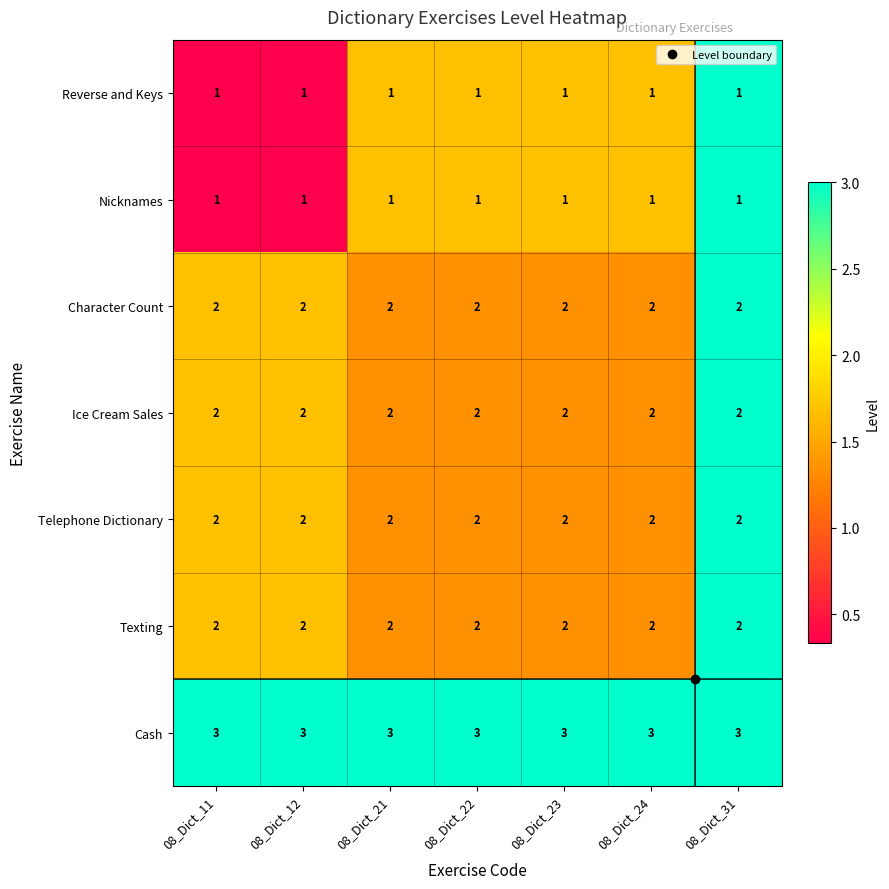

What is the total value across all series at 08_Dict_23?

13